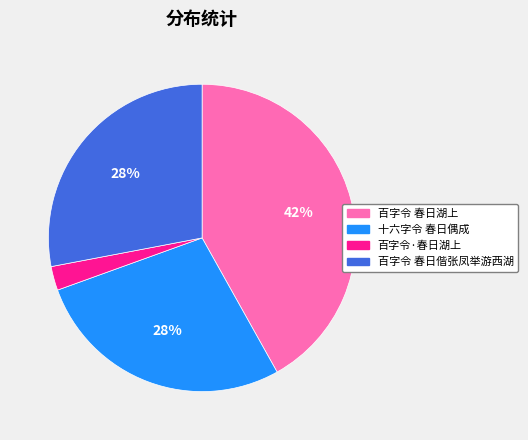

Count the number of slices in the pie.

4